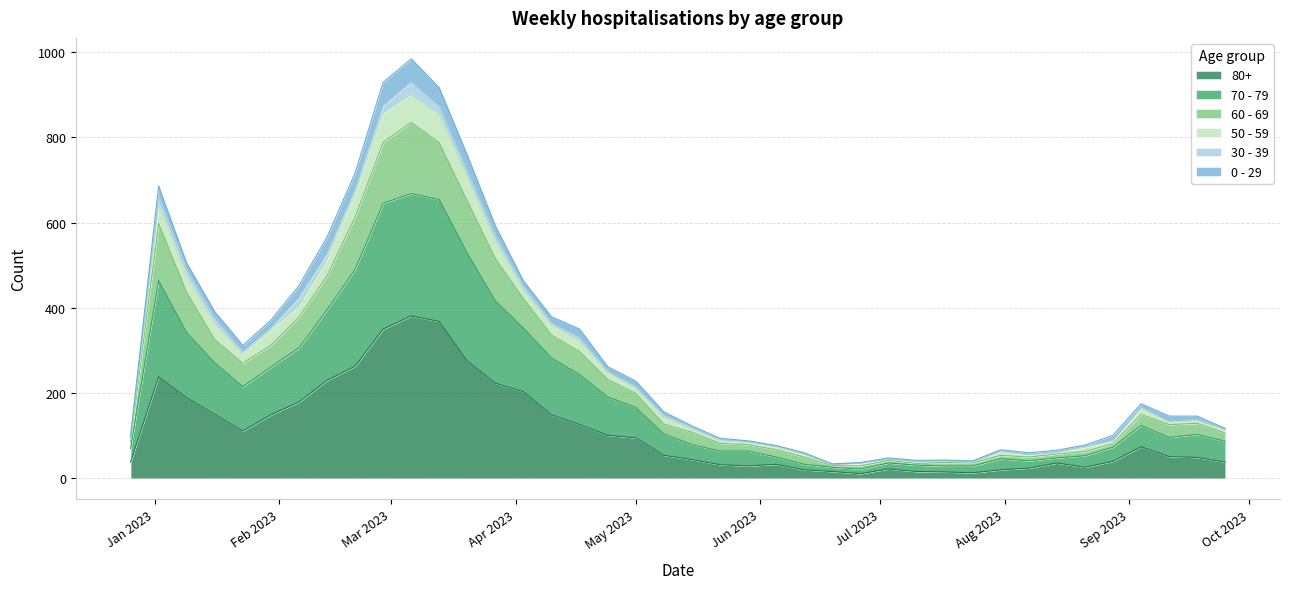

What is the label of the 26th point from the right?

2023-04-03